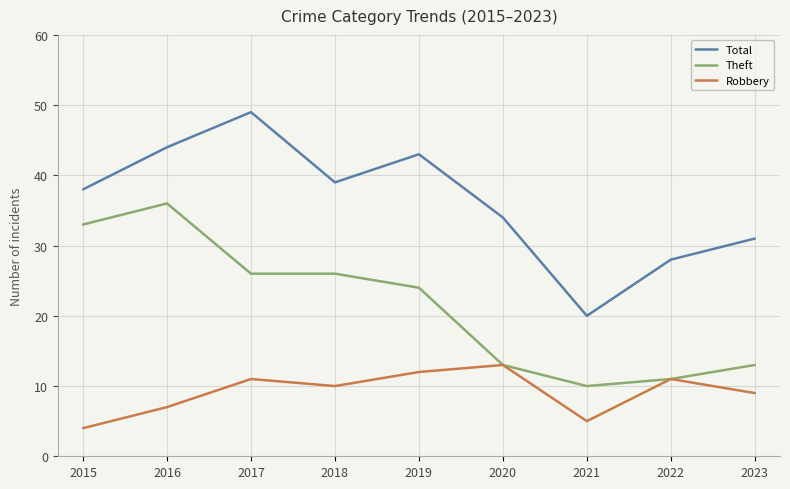

Reading left to right, what are all the values shown in this chart?

Total: 2015=38	2016=44	2017=49	2018=39	2019=43	2020=34	2021=20	2022=28	2023=31
Theft: 2015=33	2016=36	2017=26	2018=26	2019=24	2020=13	2021=10	2022=11	2023=13
Robbery: 2015=4	2016=7	2017=11	2018=10	2019=12	2020=13	2021=5	2022=11	2023=9